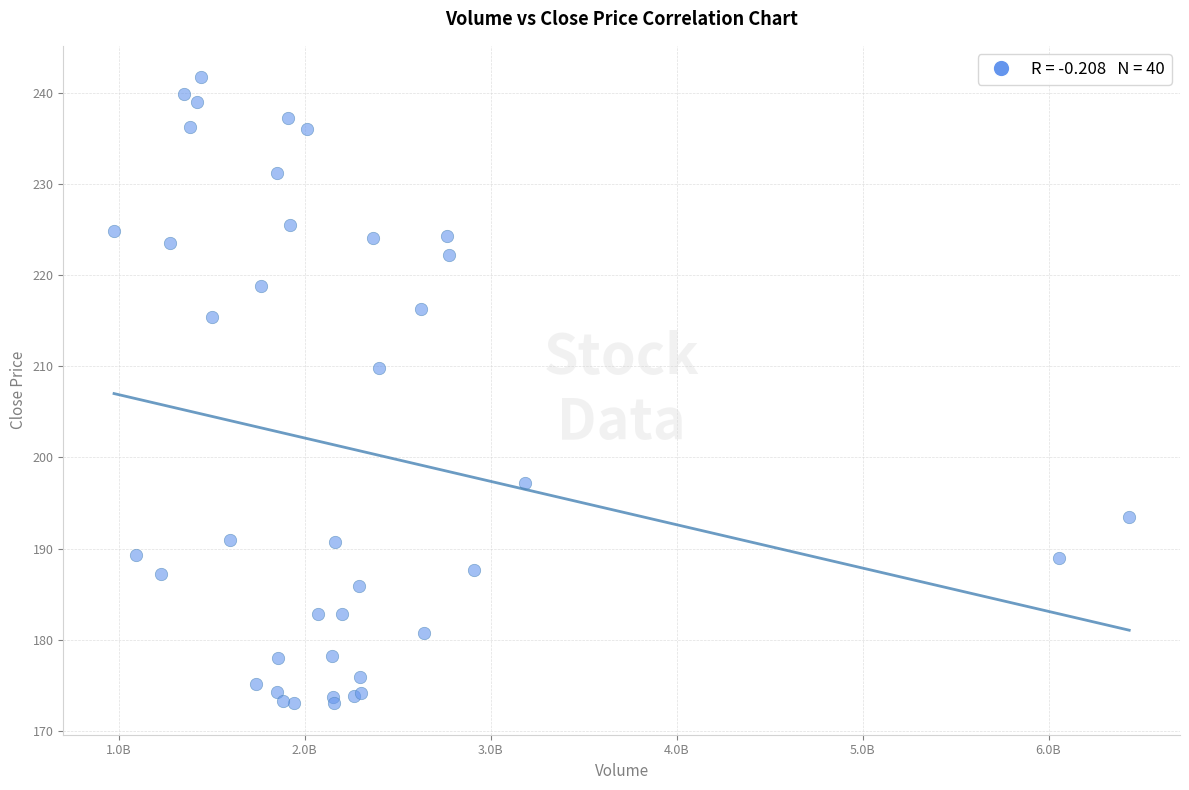

What Y value in the scatter plot is closest to 207?

209.8